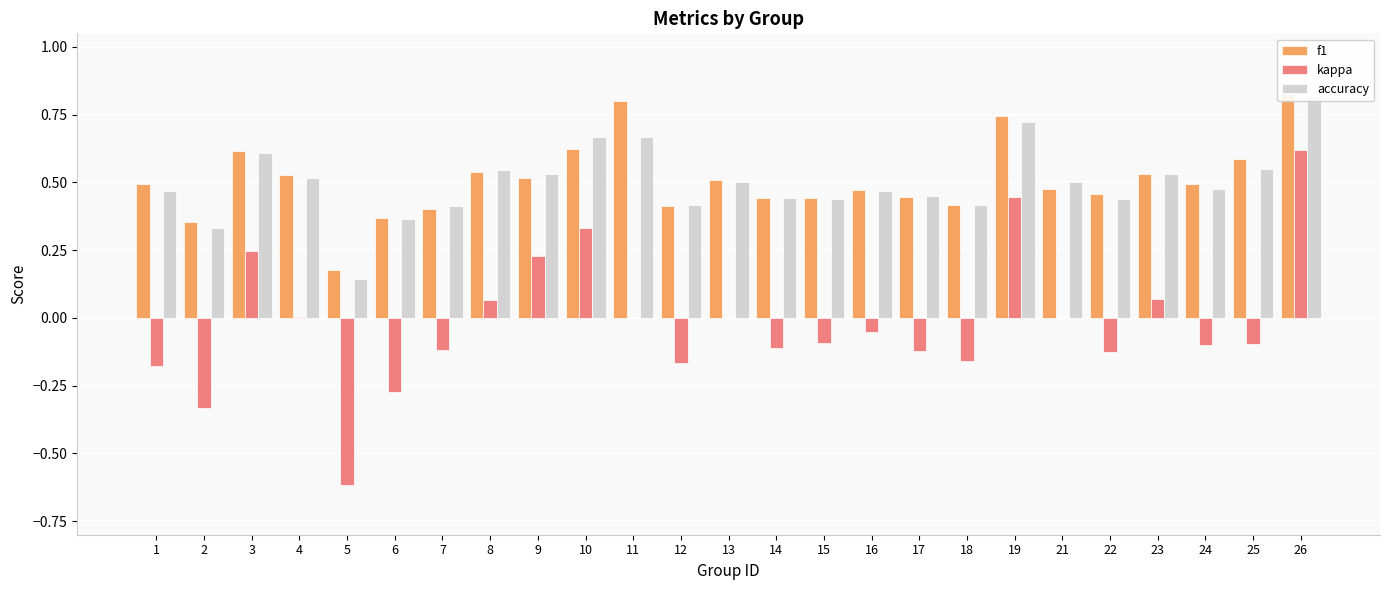

Reading right to left, what are all the values shown in this chart?

f1: 0.8	0.6	0.5	0.5	0.5	0.5	0.7	0.4	0.4	0.5	0.4	0.4	0.5	0.4	0.8	0.6	0.5	0.5	0.4	0.4	0.2	0.5	0.6	0.4	0.5
kappa: 0.6	-0.1	-0.1	0.1	-0.1	0.0	0.4	-0.2	-0.1	-0.1	-0.1	-0.1	0.0	-0.2	0.0	0.3	0.2	0.1	-0.1	-0.3	-0.6	0.0	0.2	-0.3	-0.2
accuracy: 0.8	0.6	0.5	0.5	0.4	0.5	0.7	0.4	0.5	0.5	0.4	0.4	0.5	0.4	0.7	0.7	0.5	0.5	0.4	0.4	0.1	0.5	0.6	0.3	0.5